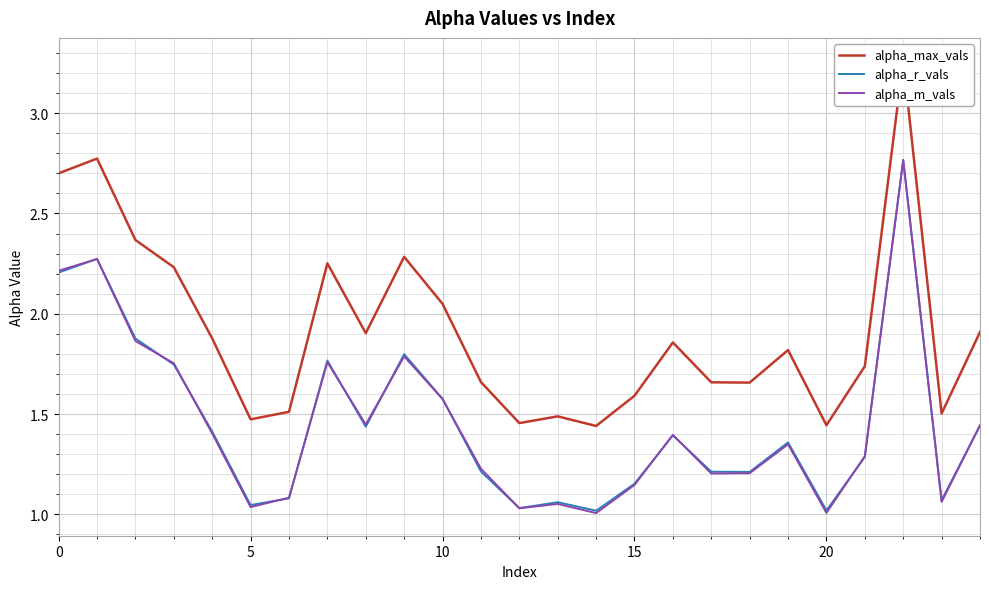

Which series has the widest spread of values?

alpha_max_vals